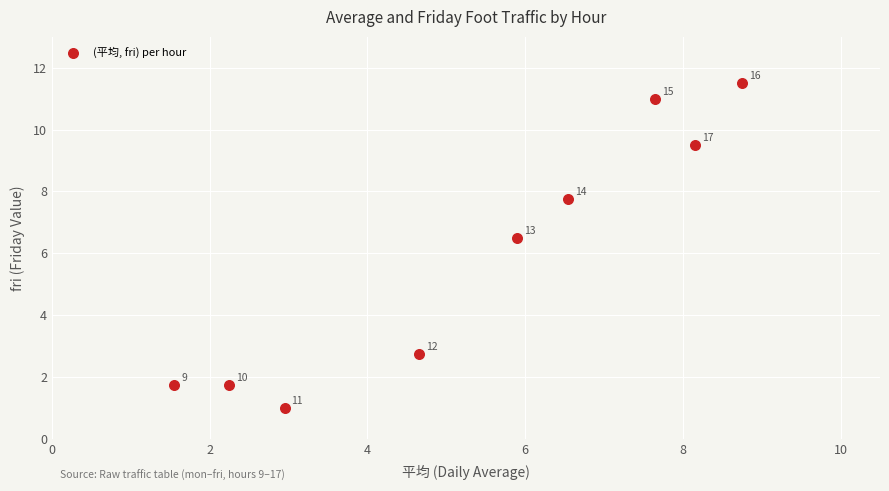

What Y value in the scatter plot is closest to 6?

6.5